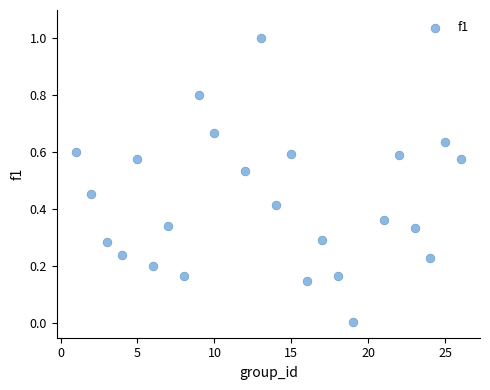

What is the range of X values (max minus min)?

25.0